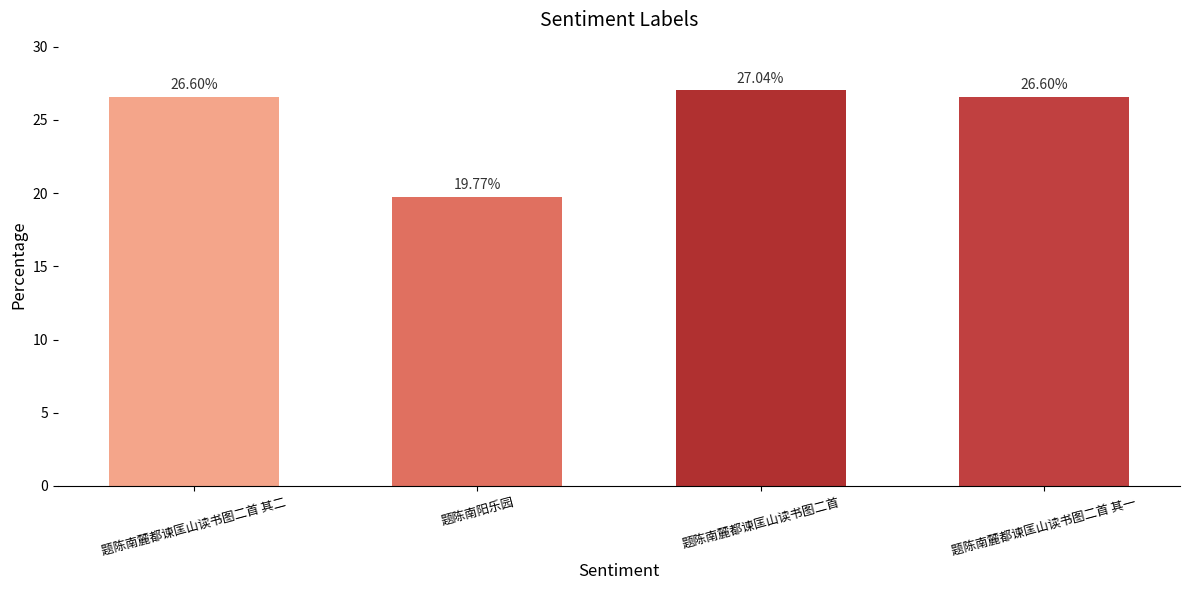

Is it true that the value at 题陈南麓都谏匡山读书图二首 is 27.0?

True